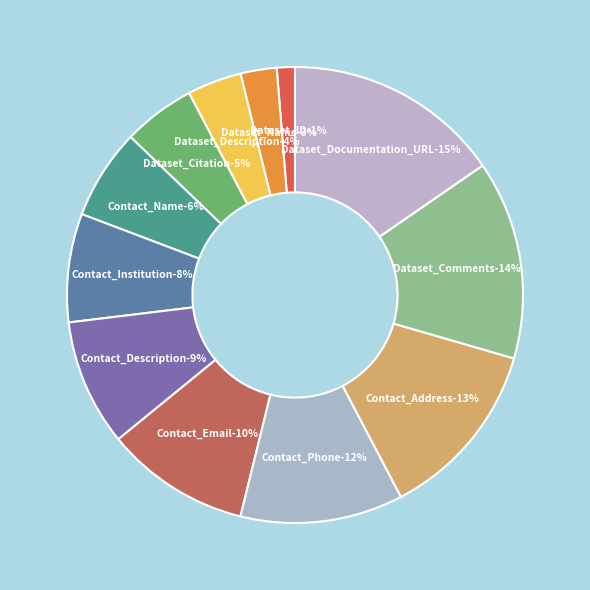

Combined, do Dataset_Comments and Contact_Phone account for over 50%?

No